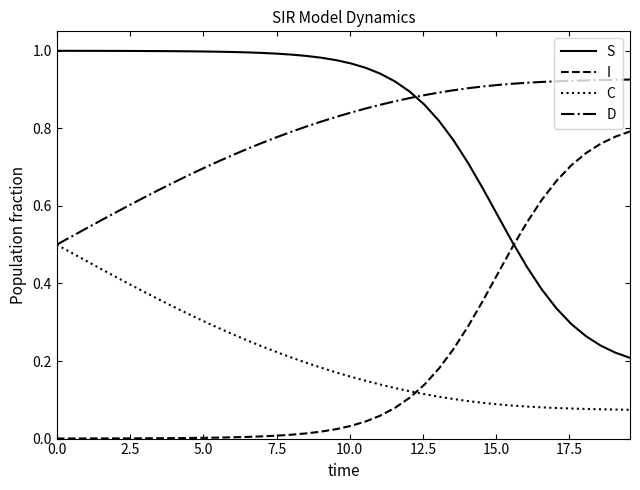

List the series in order of their peak value, highest first.

S, D, I, C